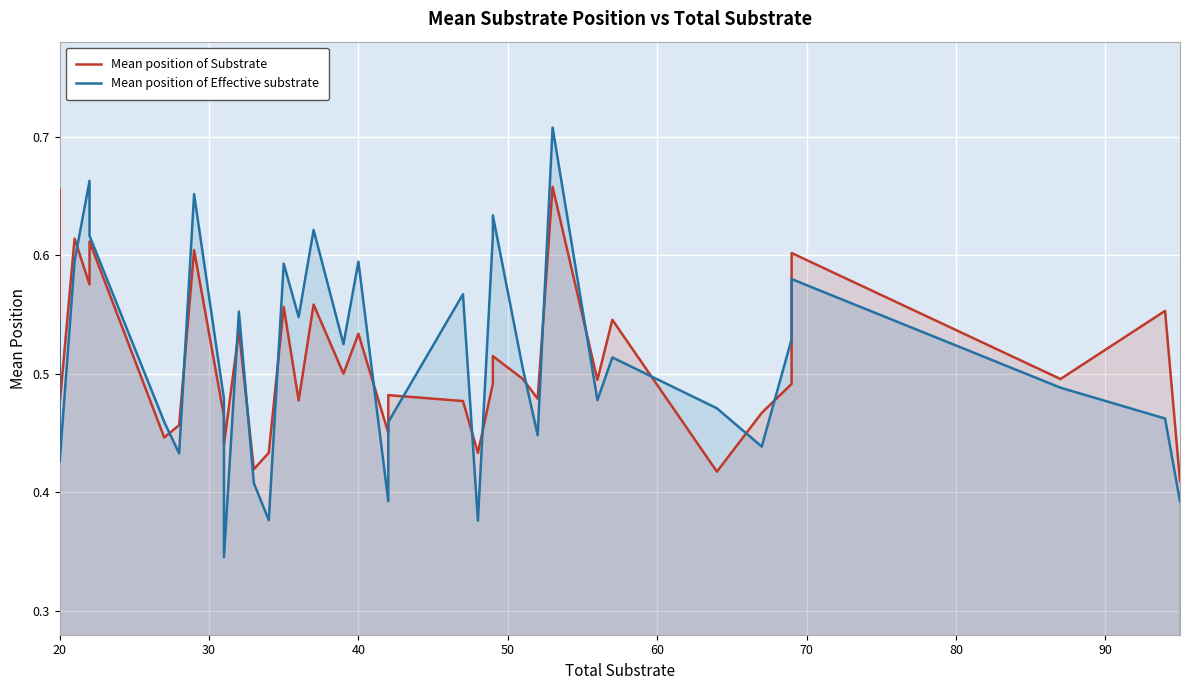

After their last crossing, which series has the higher values: Mean position of Effective substrate or Mean position of Substrate?

Mean position of Substrate